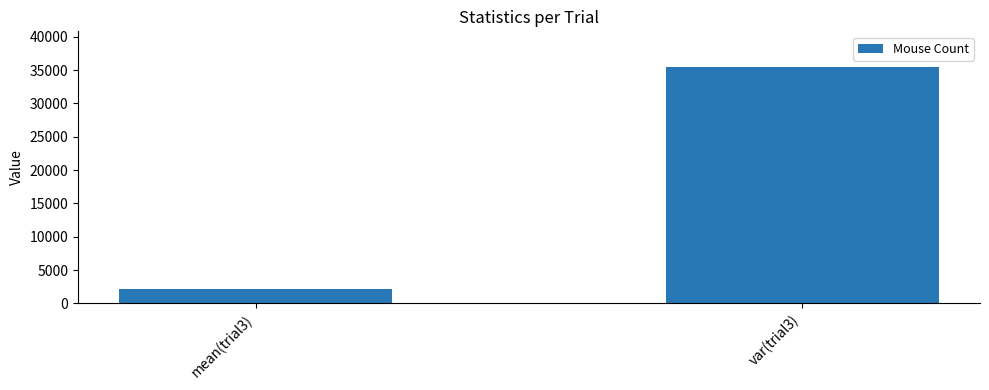

Which label corresponds to the largest value in the chart?

var(trial3)